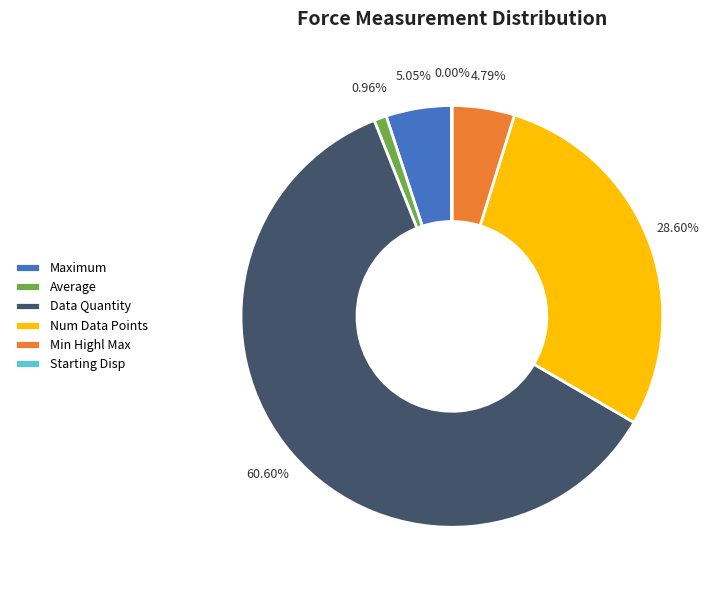

Is it true that Num Data Points is 38% of the pie?

False